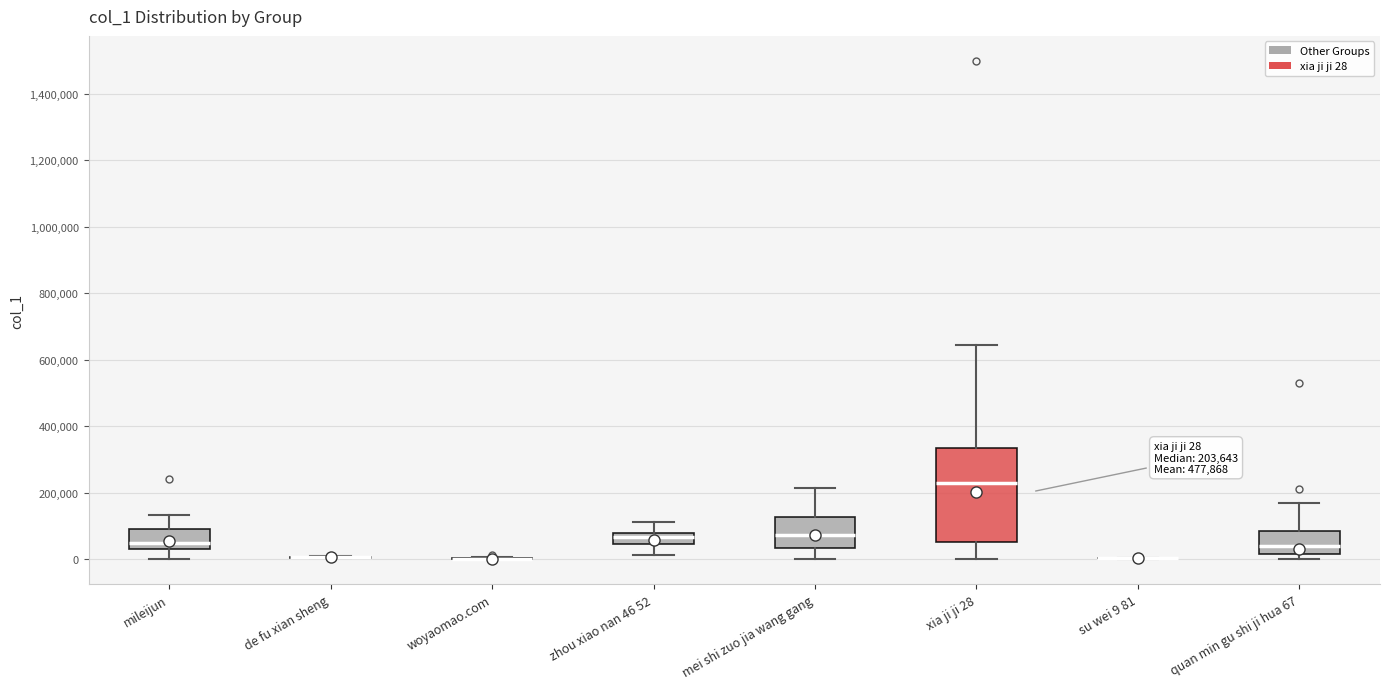

Comparing the boxes themselves (not the whiskers), which one is the tallest?

xia ji ji 28